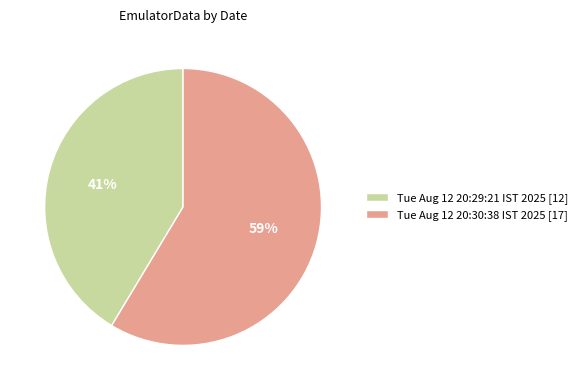

To the nearest percent, what is the average slice percentage?

50%